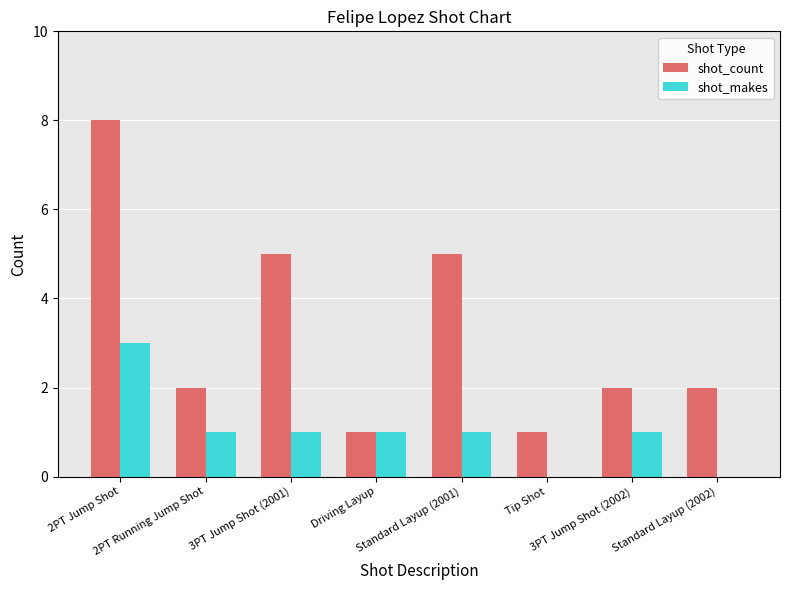

The value of shot_count at 2PT Jump Shot is 4. True or false?

False